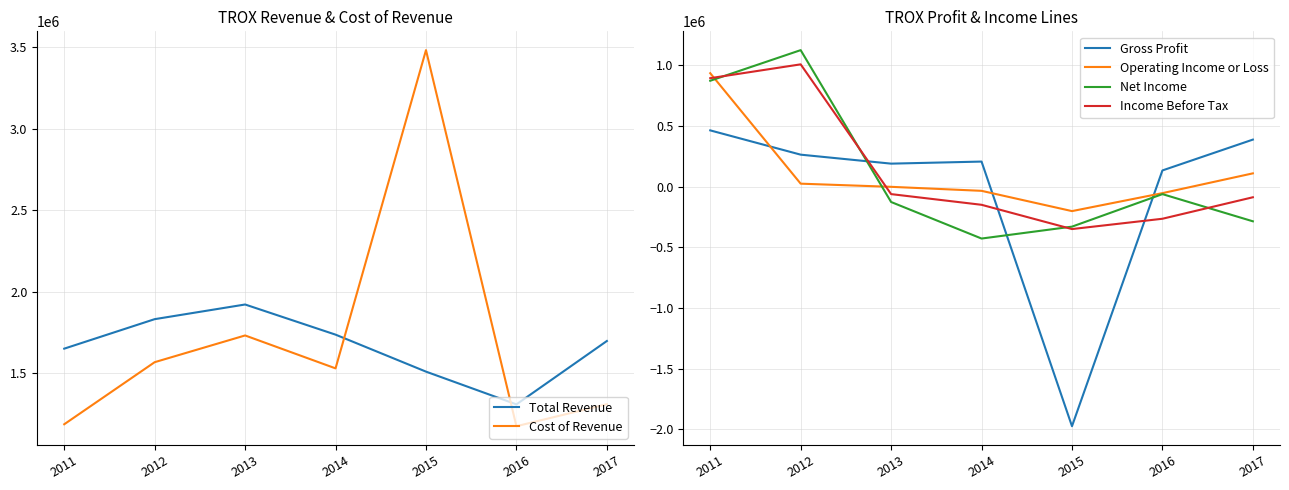

At which label is Cost of Revenue closest to 2329000?

2013